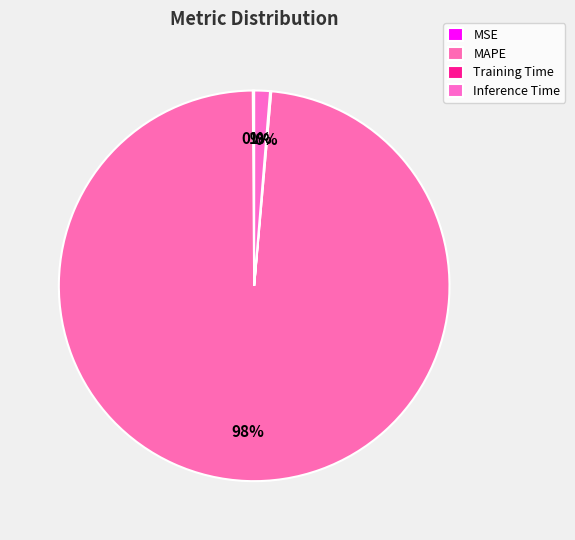

Rank the categories by value from lowest to highest.

Training Time, MSE, Inference Time, MAPE